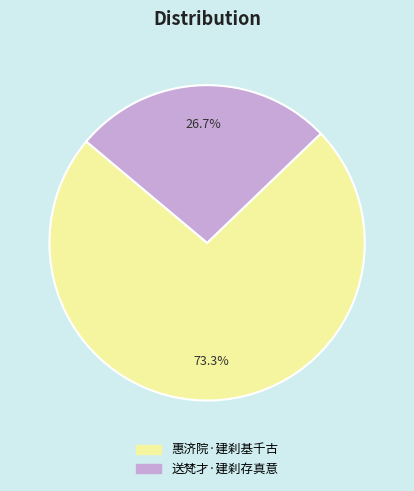

Is there any slice that represents more than half of the pie?

Yes